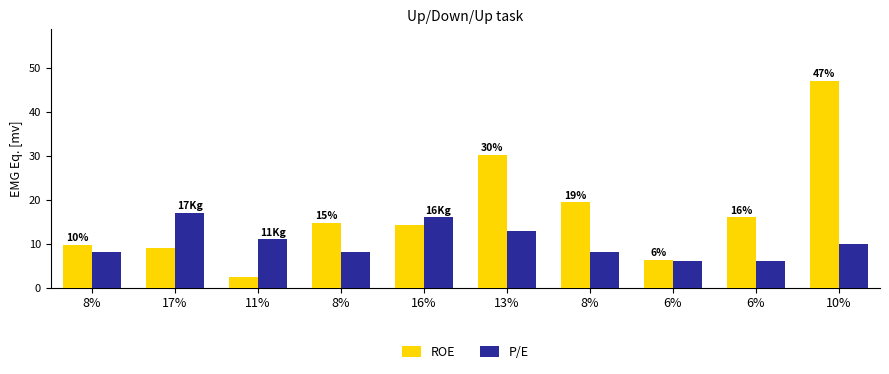

What is the sum of the ROE values at 10% and 8%?

66.5